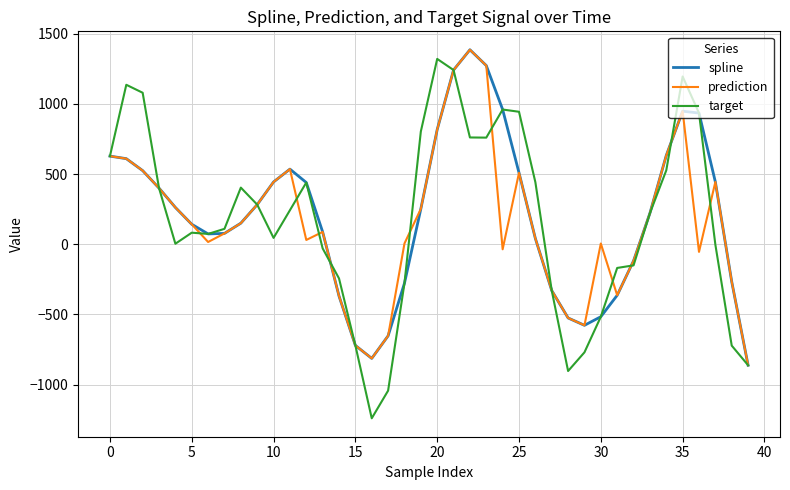

What is the maximum value for prediction?

1385.3